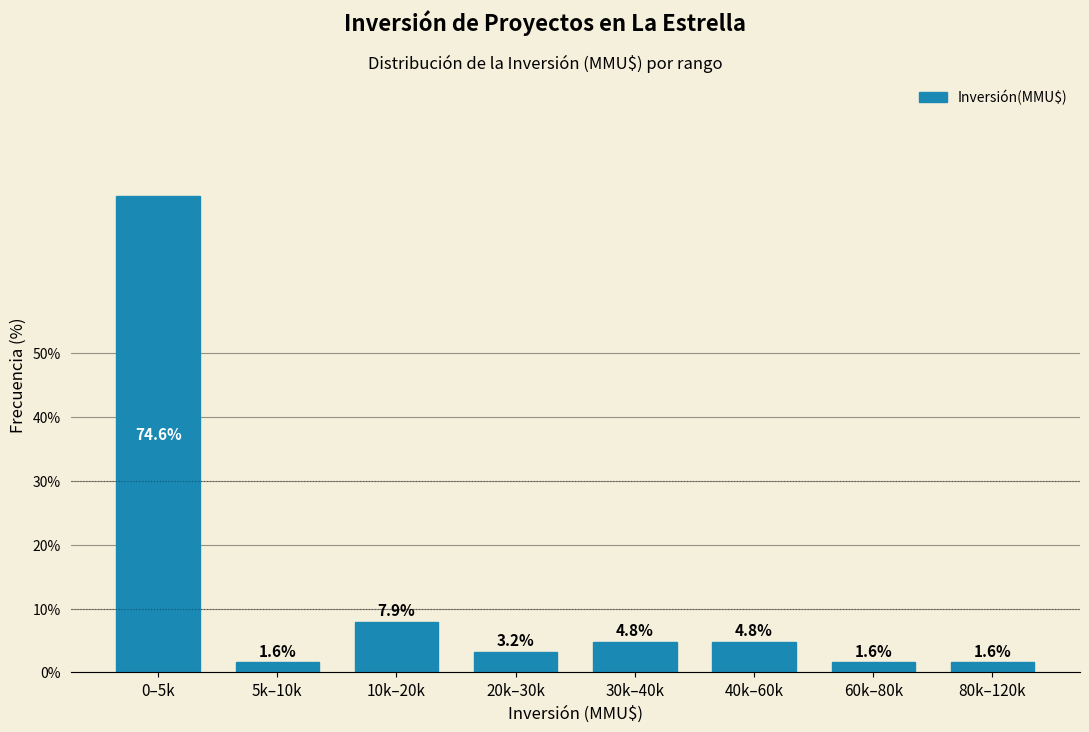

Reading left to right, extract all data points from this chart.

74.6	1.6	7.9	3.2	4.8	4.8	1.6	1.6